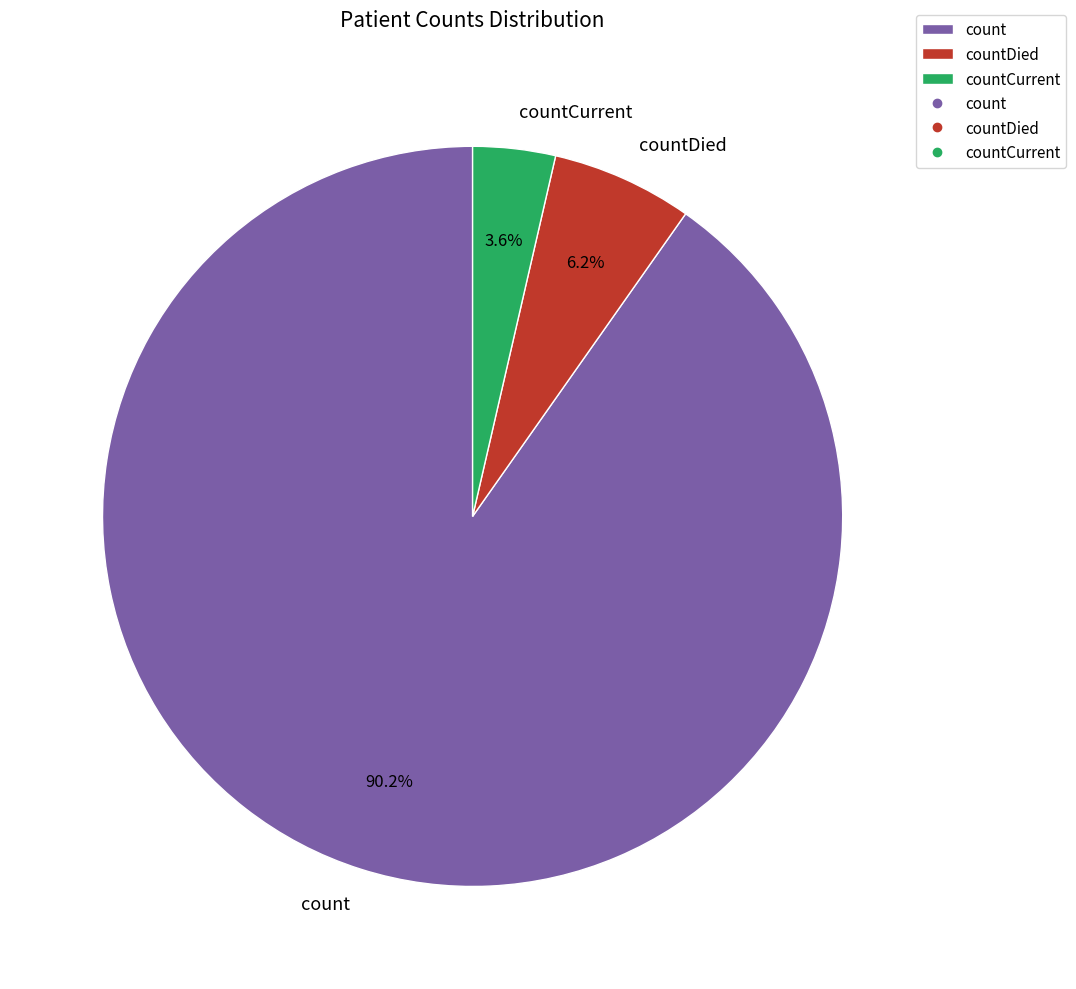

To the nearest percent, what portion does countDied represent?

6%